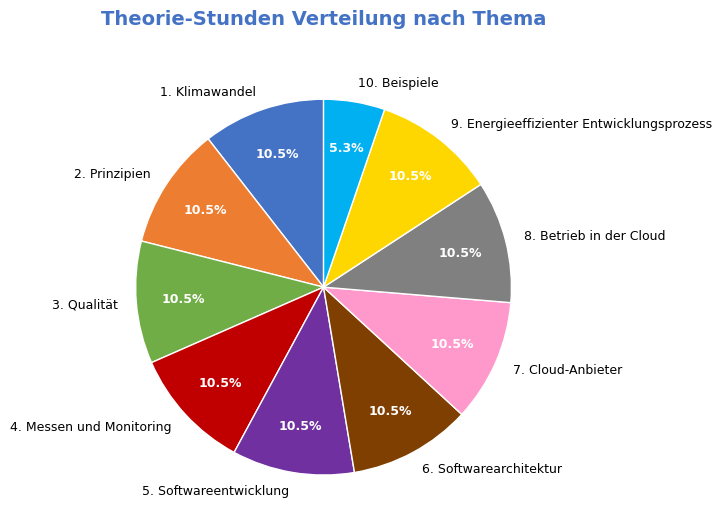

To the nearest percent, what is the average slice percentage?

10%